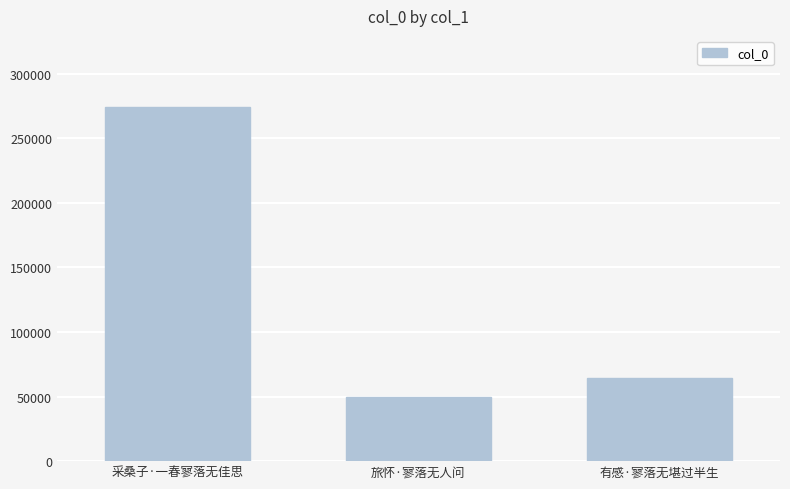

True or false: the data shows 41071 at 有感·寥落无堪过半生.

False